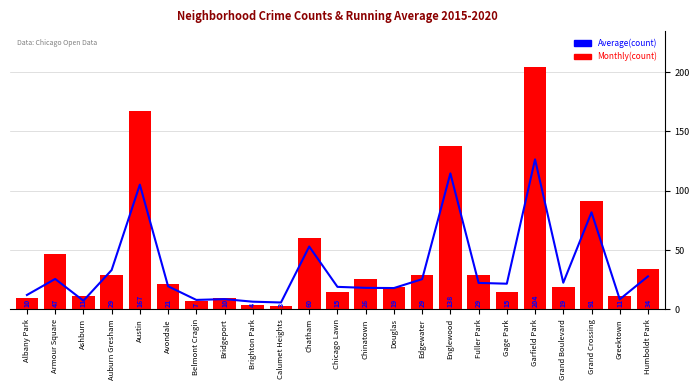

The Monthly(count) series shows 9.8 at Edgewater. True or false?

False